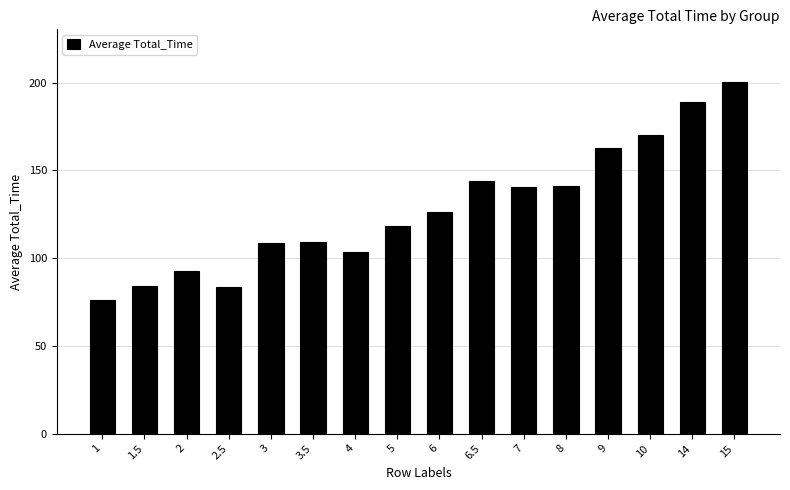

What value does the data have at 1.5?

83.9